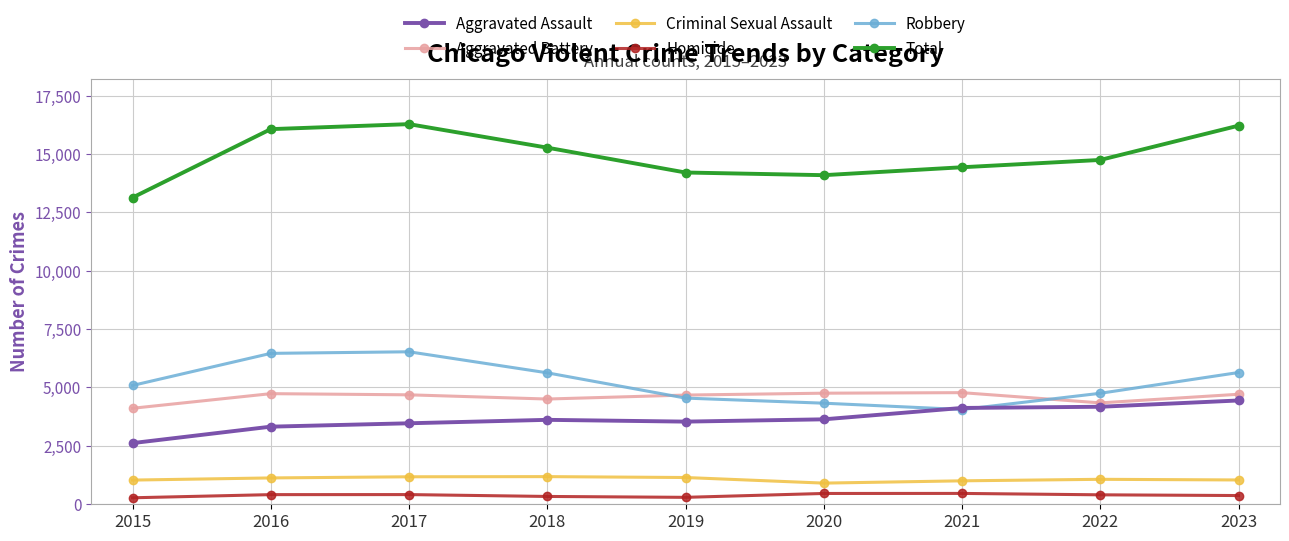

At which label does Aggravated Battery first exceed 4686?

2016